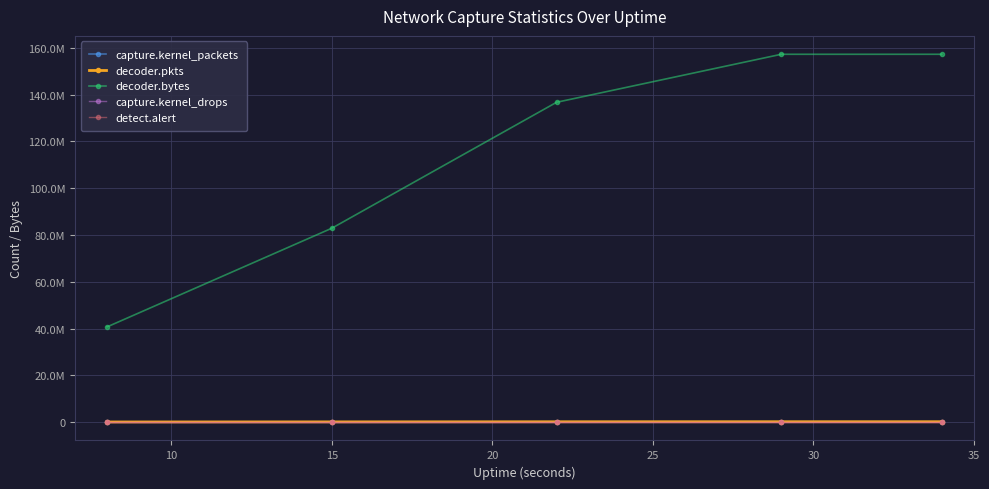

What are all the series names shown in the legend?

capture.kernel_packets, decoder.pkts, decoder.bytes, capture.kernel_drops, detect.alert